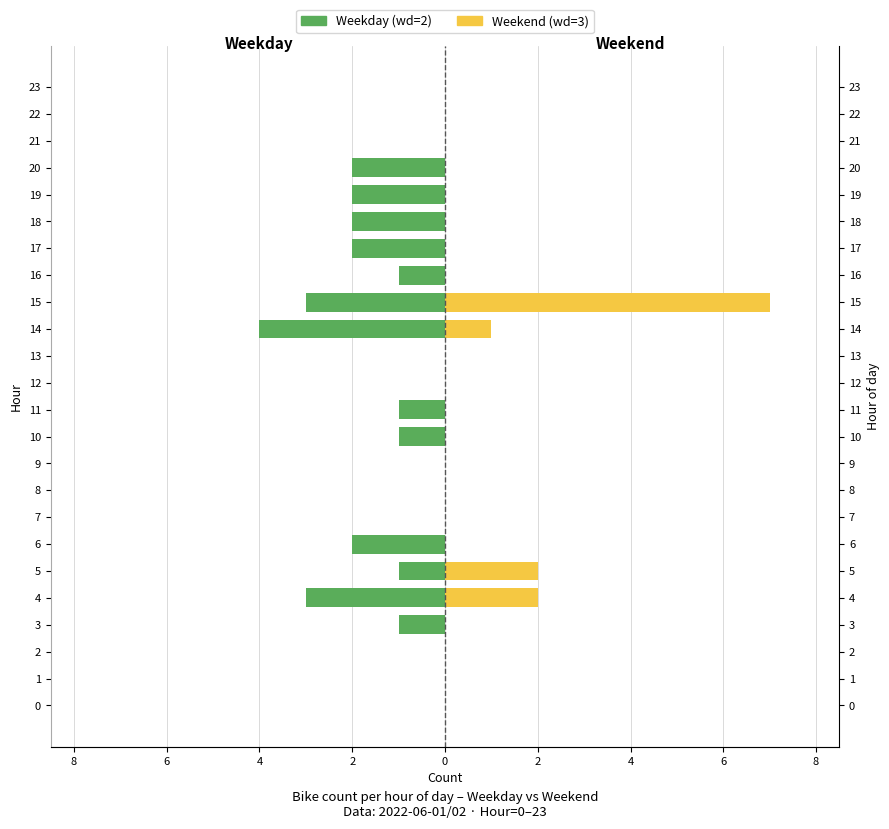

What is the difference between the maximum and minimum values in the Weekday (wd=2) series?

4